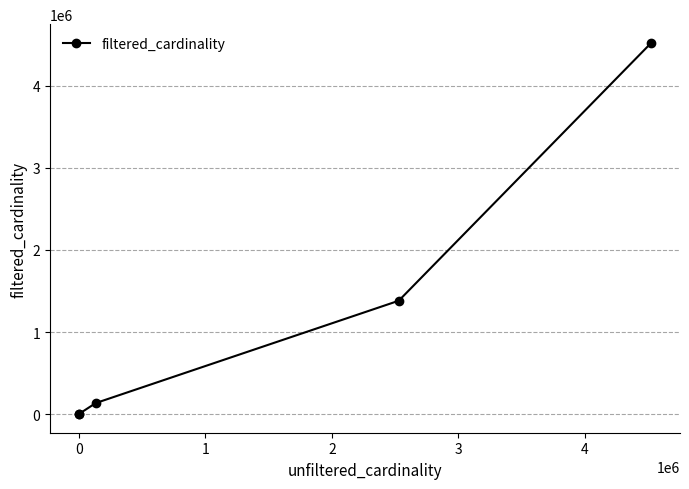

The value at 1 is 178721. True or false?

False